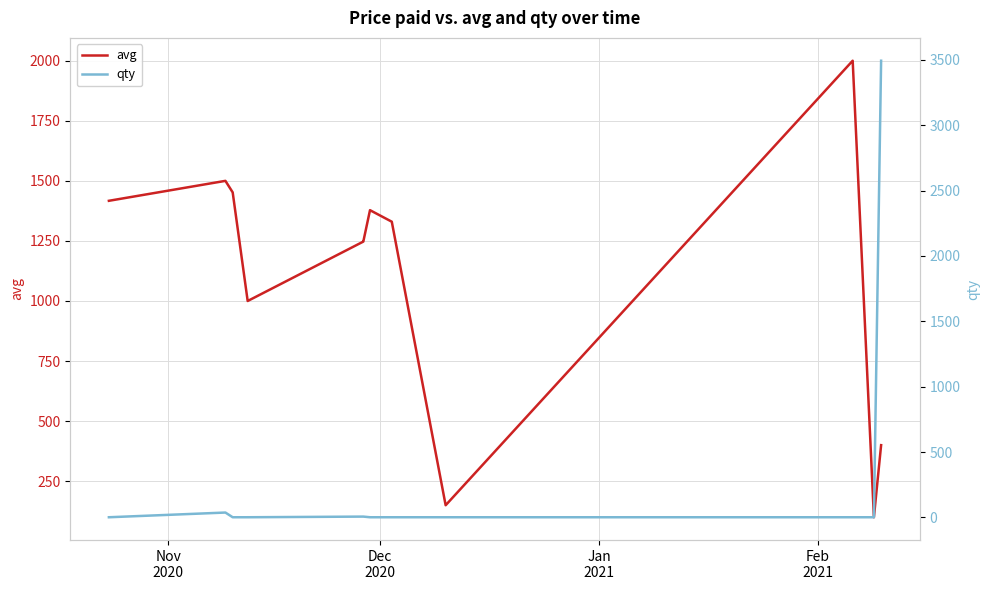

True or false: qty has more than 1 interior local peaks.

False